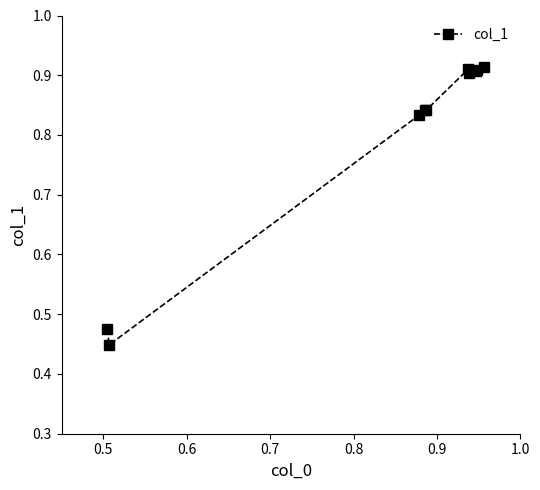

How many values are between 0 and 1?

10